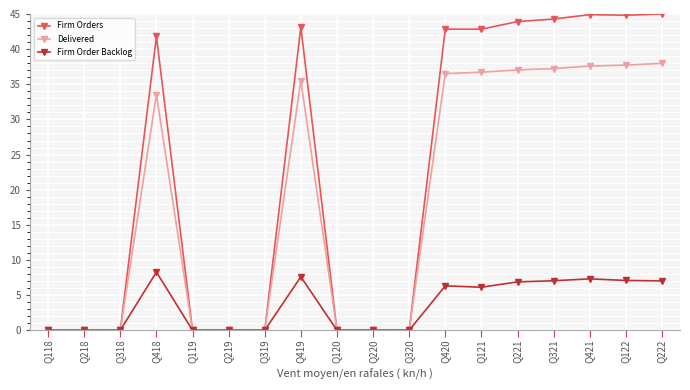

Which series has the largest total across all categories?

Firm Orders